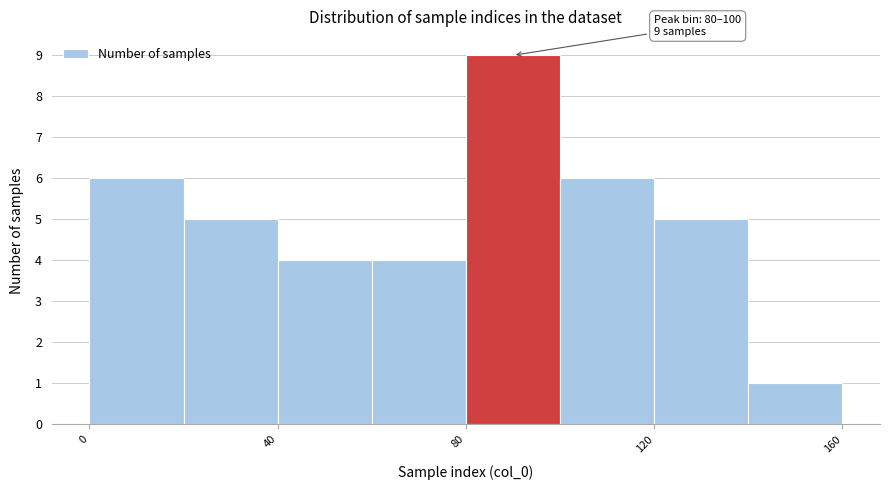

Over which range of the x-axis is the bar tallest?

80 to 100